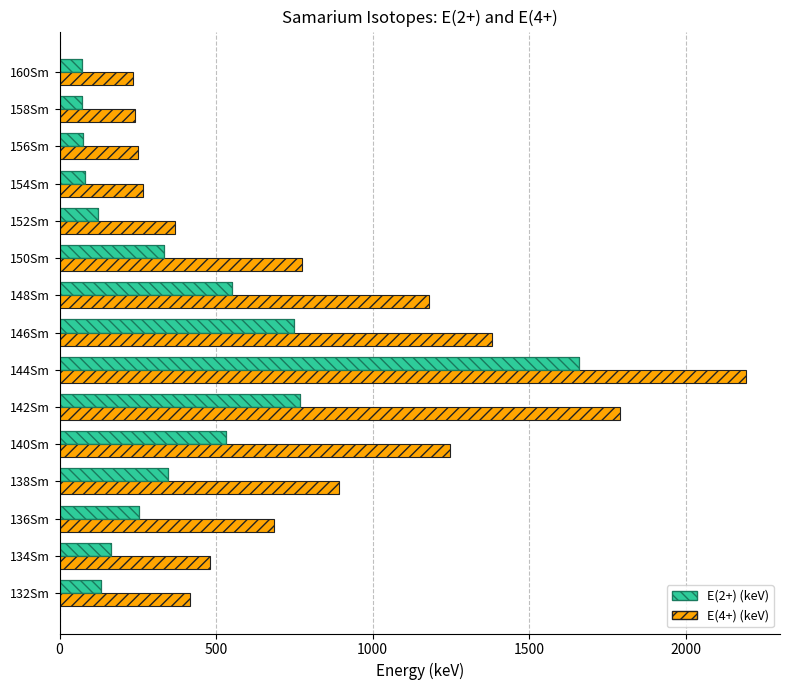

What is the spread (max minus min) of values at 150Sm?

439